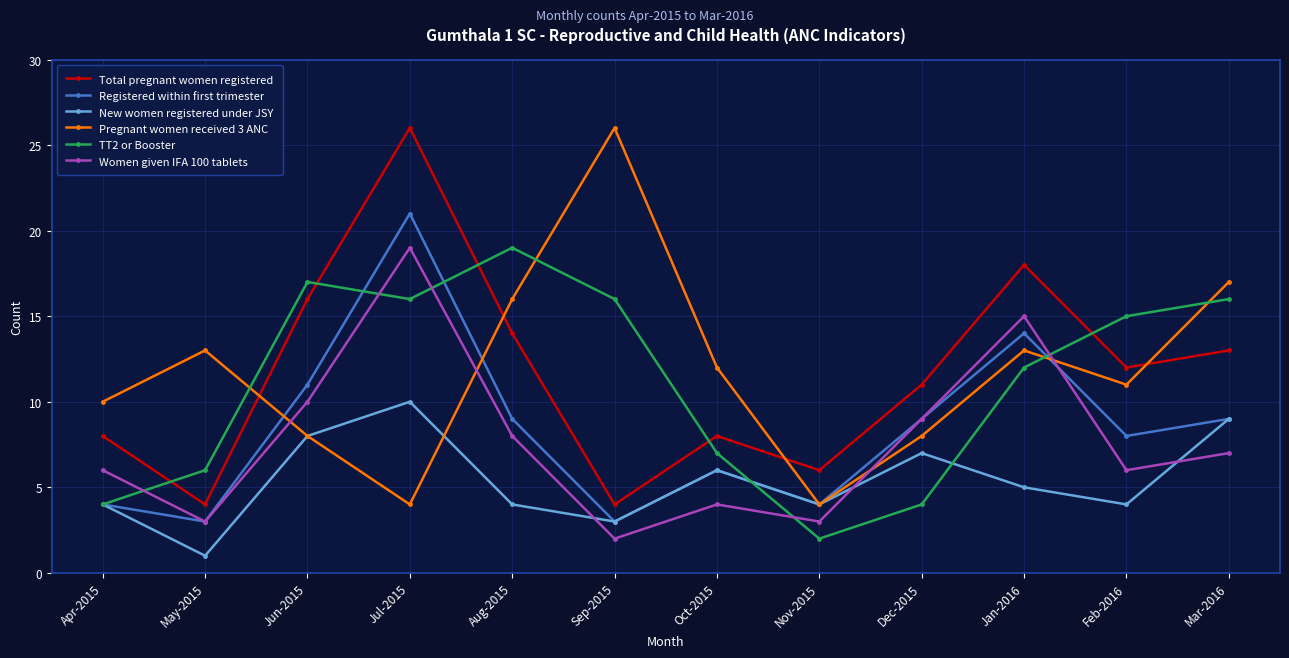

Reading right to left, list all the values displayed in this chart.

Total pregnant women registered: Mar-2016=13	Feb-2016=12	Jan-2016=18	Dec-2015=11	Nov-2015=6	Oct-2015=8	Sep-2015=4	Aug-2015=14	Jul-2015=26	Jun-2015=16	May-2015=4	Apr-2015=8
Registered within first trimester: Mar-2016=9	Feb-2016=8	Jan-2016=14	Dec-2015=9	Nov-2015=4	Oct-2015=6	Sep-2015=3	Aug-2015=9	Jul-2015=21	Jun-2015=11	May-2015=3	Apr-2015=4
New women registered under JSY: Mar-2016=9	Feb-2016=4	Jan-2016=5	Dec-2015=7	Nov-2015=4	Oct-2015=6	Sep-2015=3	Aug-2015=4	Jul-2015=10	Jun-2015=8	May-2015=1	Apr-2015=4
Pregnant women received 3 ANC: Mar-2016=17	Feb-2016=11	Jan-2016=13	Dec-2015=8	Nov-2015=4	Oct-2015=12	Sep-2015=26	Aug-2015=16	Jul-2015=4	Jun-2015=8	May-2015=13	Apr-2015=10
TT2 or Booster: Mar-2016=16	Feb-2016=15	Jan-2016=12	Dec-2015=4	Nov-2015=2	Oct-2015=7	Sep-2015=16	Aug-2015=19	Jul-2015=16	Jun-2015=17	May-2015=6	Apr-2015=4
Women given IFA 100 tablets: Mar-2016=7	Feb-2016=6	Jan-2016=15	Dec-2015=9	Nov-2015=3	Oct-2015=4	Sep-2015=2	Aug-2015=8	Jul-2015=19	Jun-2015=10	May-2015=3	Apr-2015=6